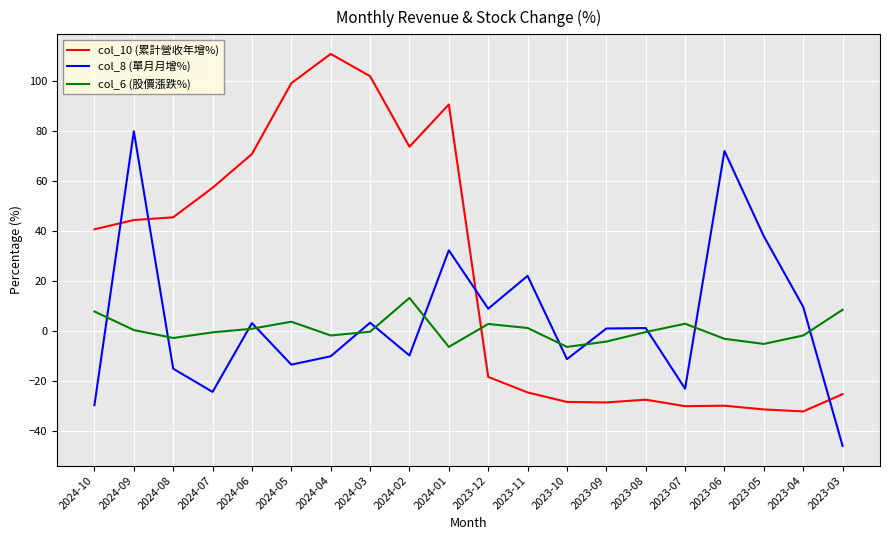

Which series has the largest total across all categories?

col_10 (累計營收年增%)